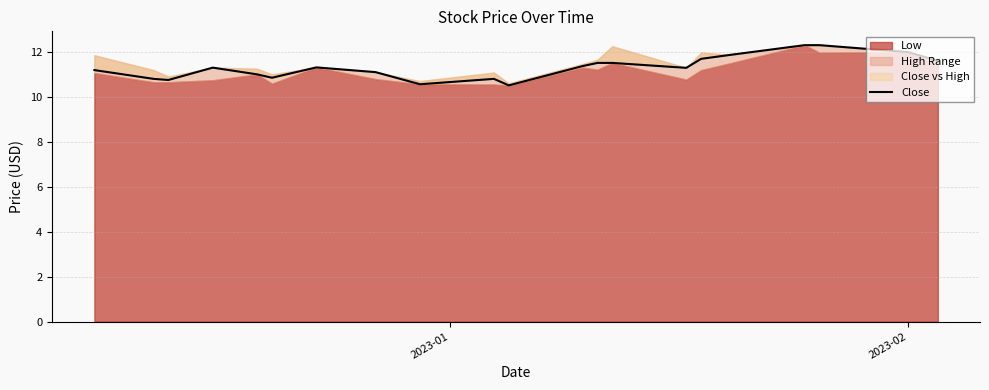

How many data points are less than 11?

6